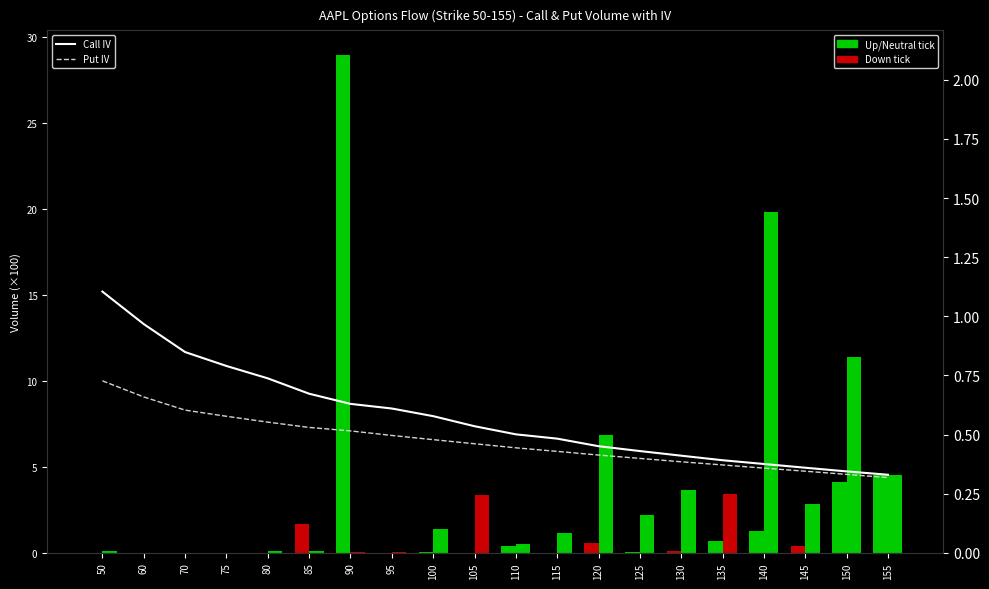

What is the maximum value shown in the chart?

1.1